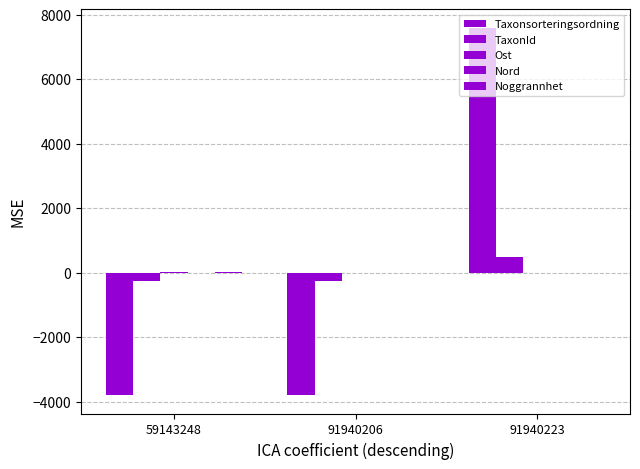

How many series are shown in this chart?

5